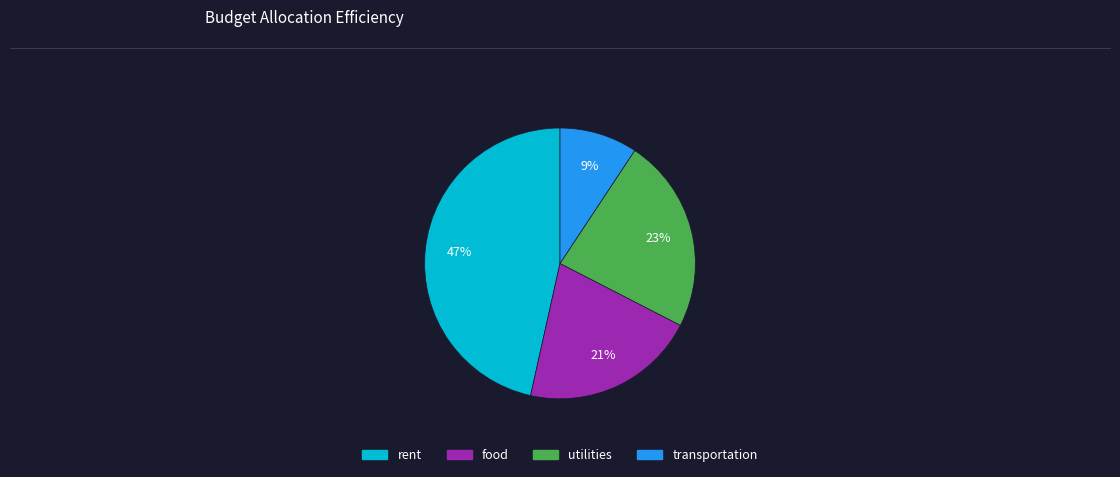

Is the sum of utilities and food greater than half?

No